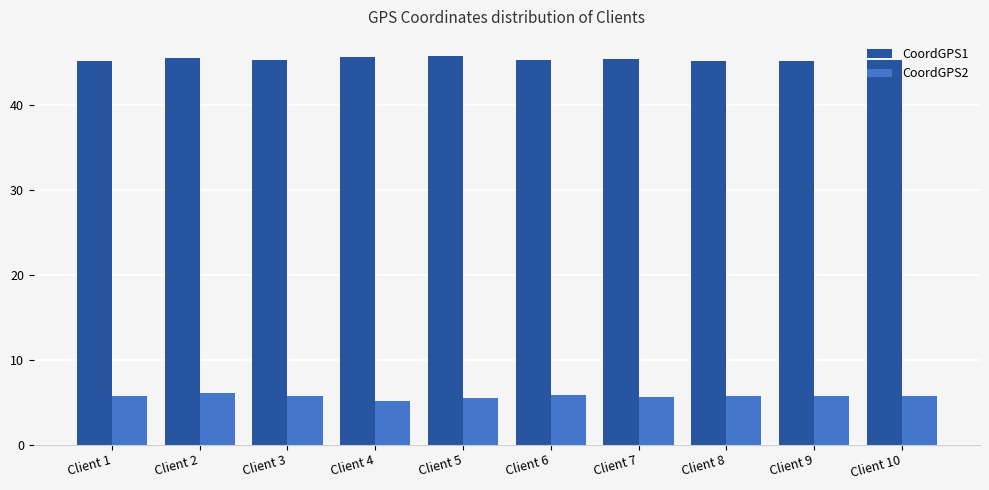

At how many categories does at least one series exceed 21?

10